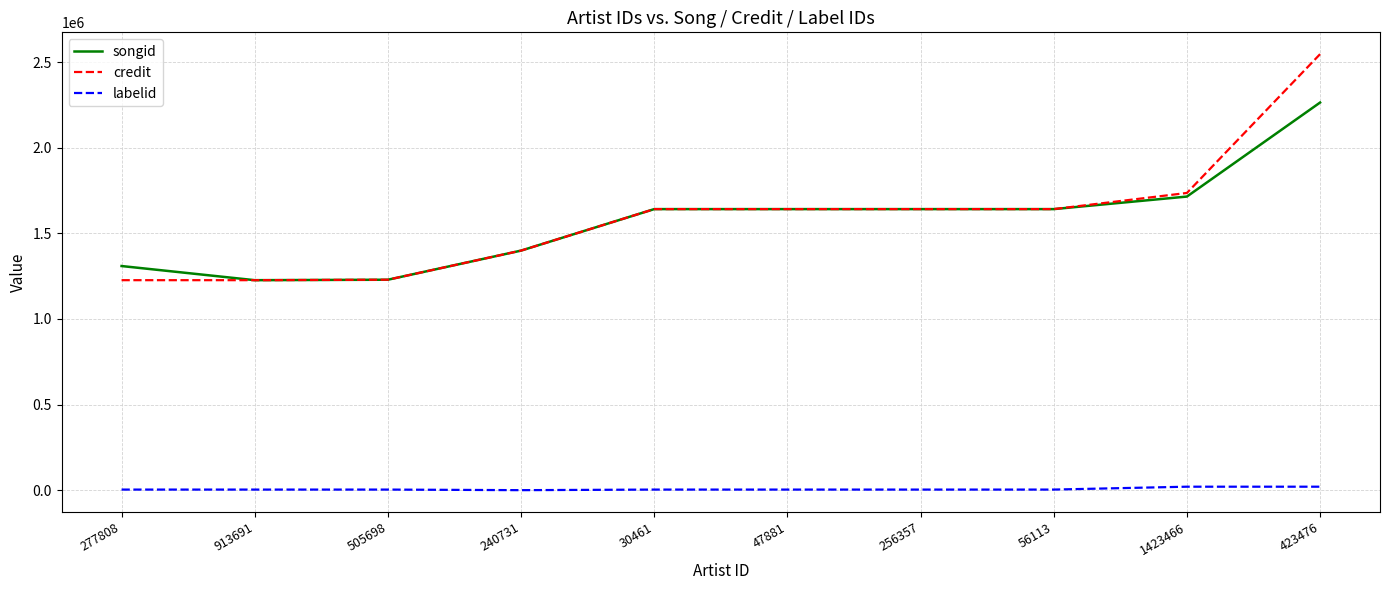

What position from the left is 913691?

2